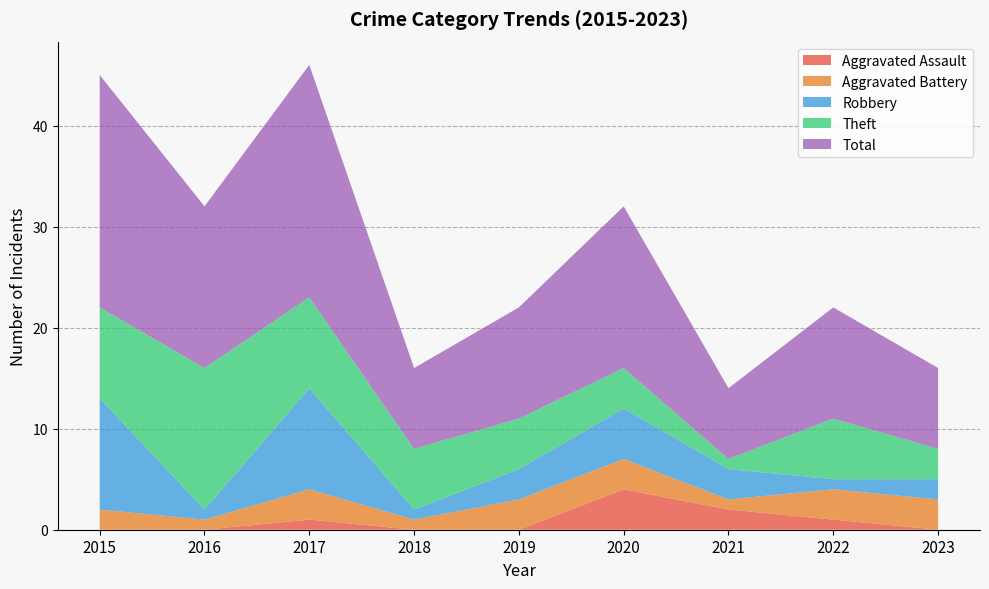

Reading right to left, list all the values displayed in this chart.

Aggravated Assault: 2023=0	2022=1	2021=2	2020=4	2019=0	2018=0	2017=1	2016=0	2015=0
Aggravated Battery: 2023=3	2022=3	2021=1	2020=3	2019=3	2018=1	2017=3	2016=1	2015=2
Robbery: 2023=2	2022=1	2021=3	2020=5	2019=3	2018=1	2017=10	2016=1	2015=11
Theft: 2023=3	2022=6	2021=1	2020=4	2019=5	2018=6	2017=9	2016=14	2015=9
Total: 2023=8	2022=11	2021=7	2020=16	2019=11	2018=8	2017=23	2016=16	2015=23